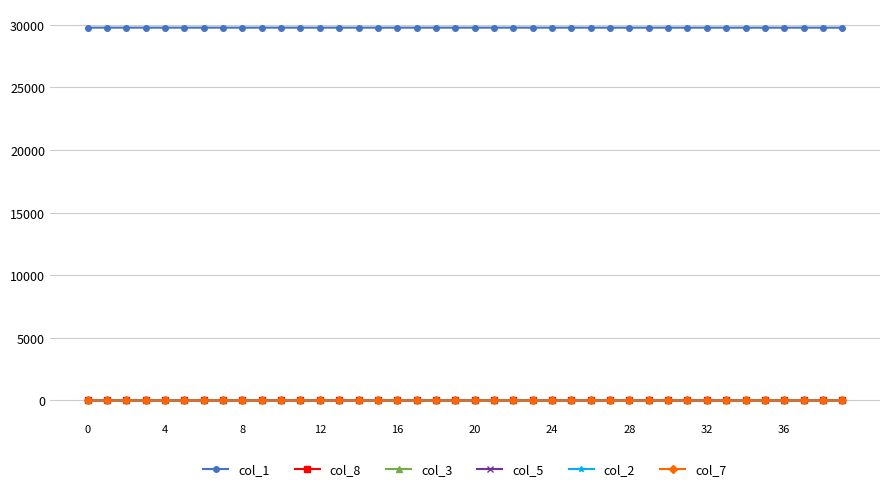

What is the greatest value displayed?

29779.0